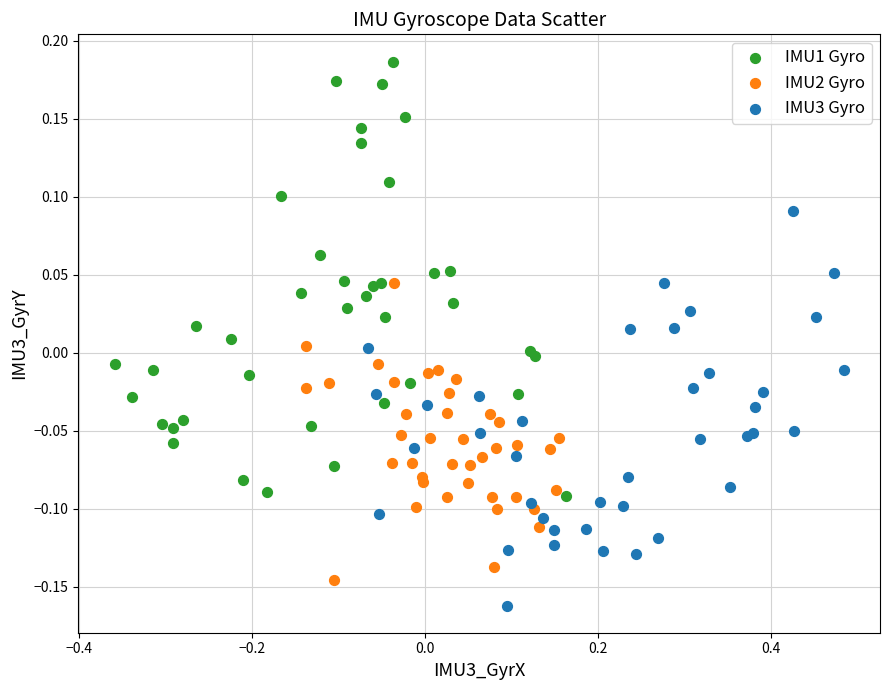

Which series has the largest Y range (max minus min)?

IMU1 Gyro